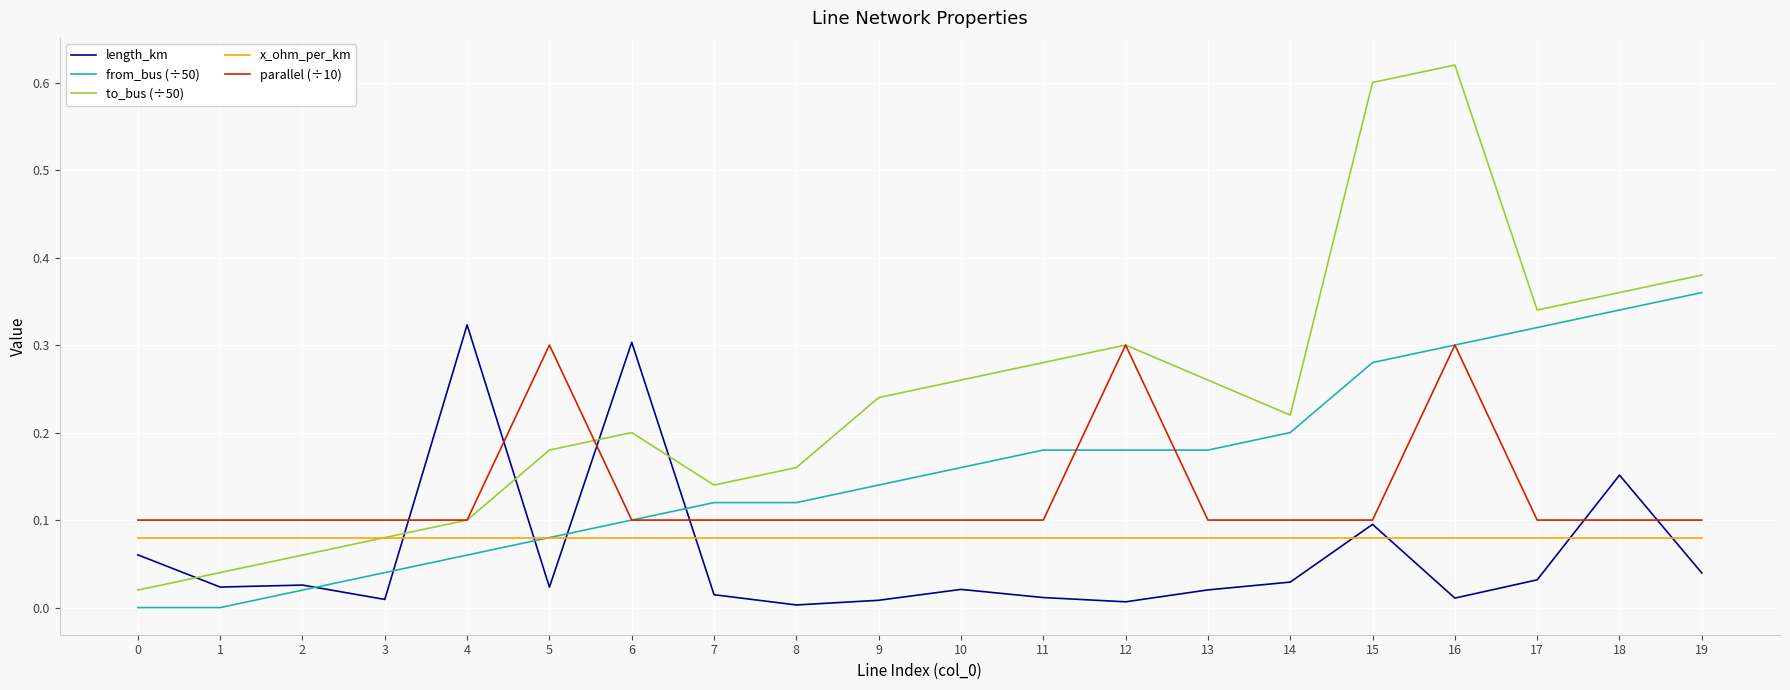

What is the total value across all series at 11?

0.7